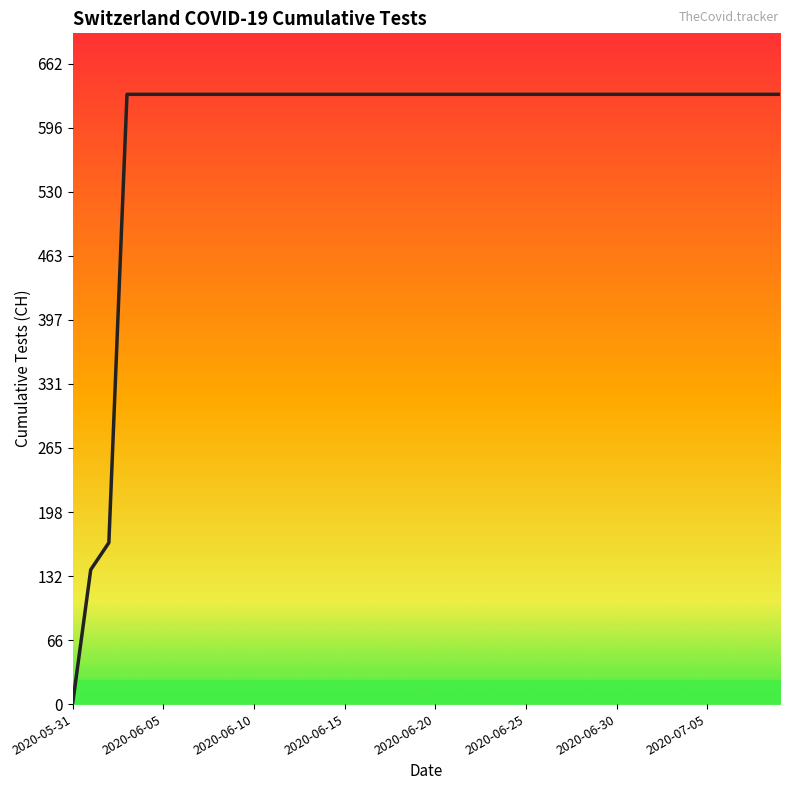

What is the difference between the maximum and minimum values?

631